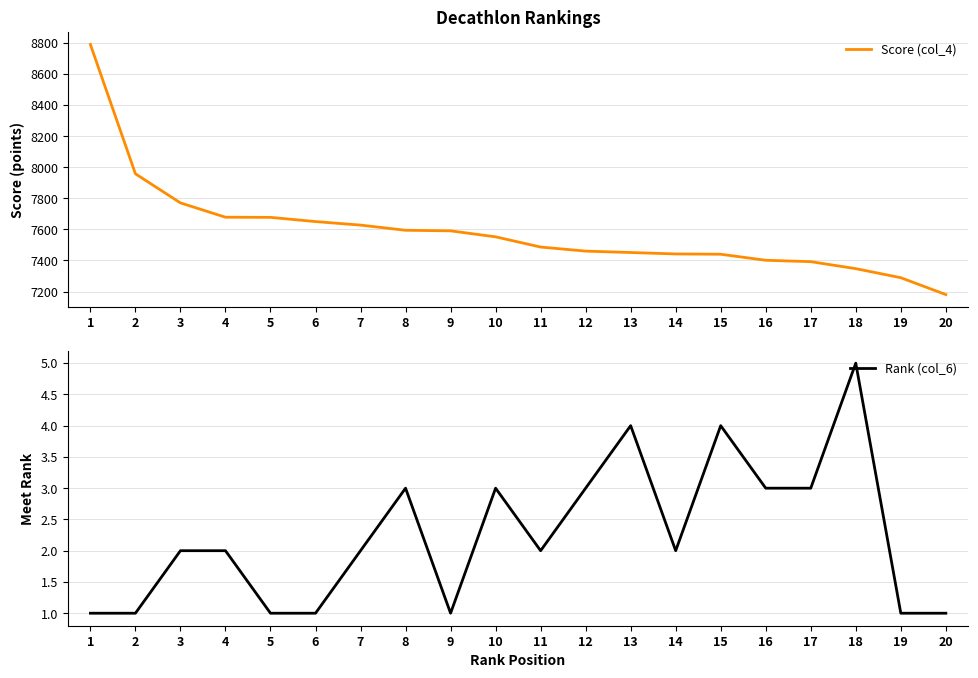

How many distinct data groups are displayed?

2